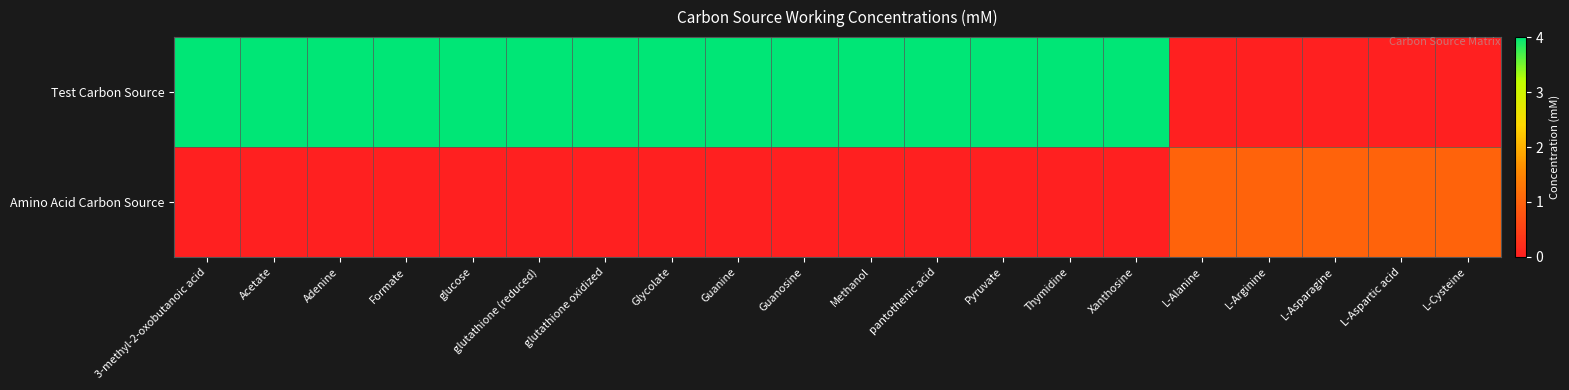

How many data points does each series have?

20